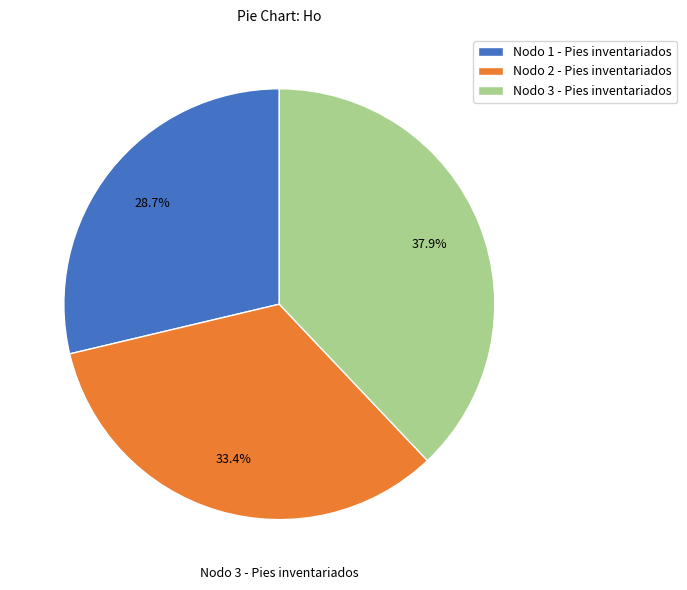

Does Nodo 3 - Pies inventariados represent more than half of the total?

No